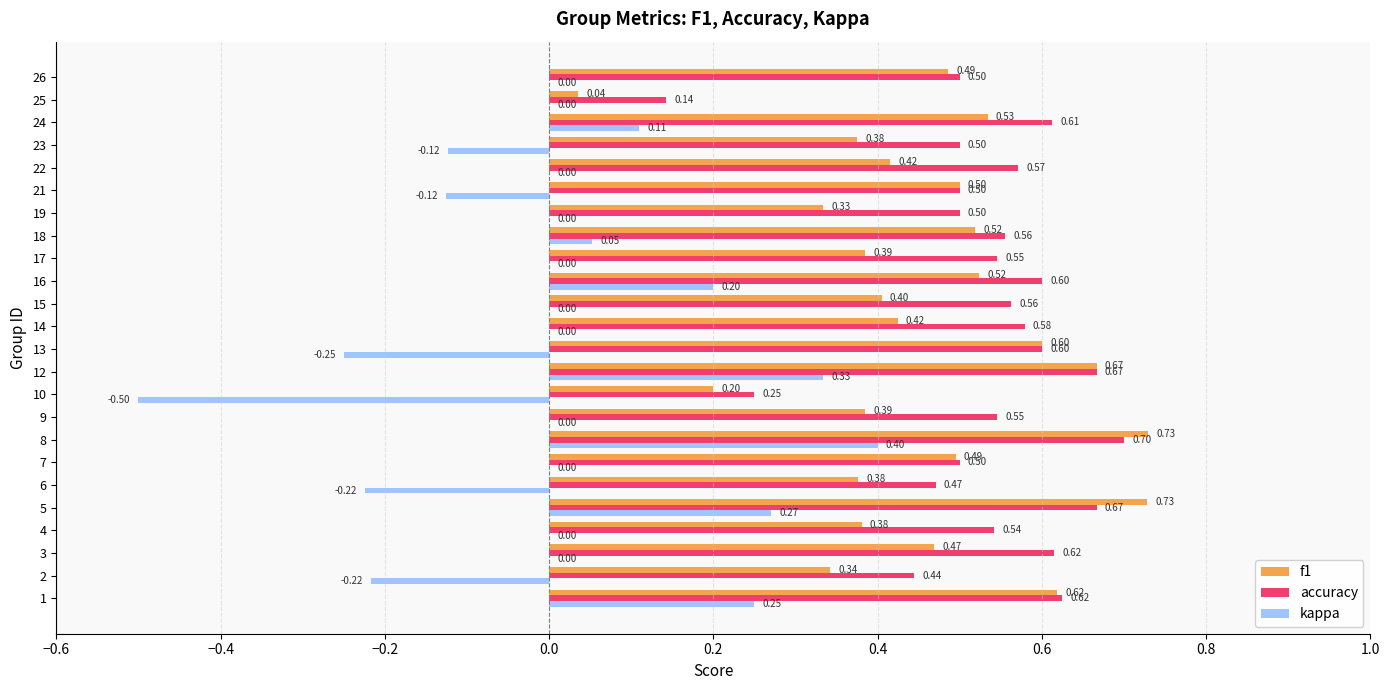

Is the value of accuracy at 15 greater than the value of kappa at 21?

Yes